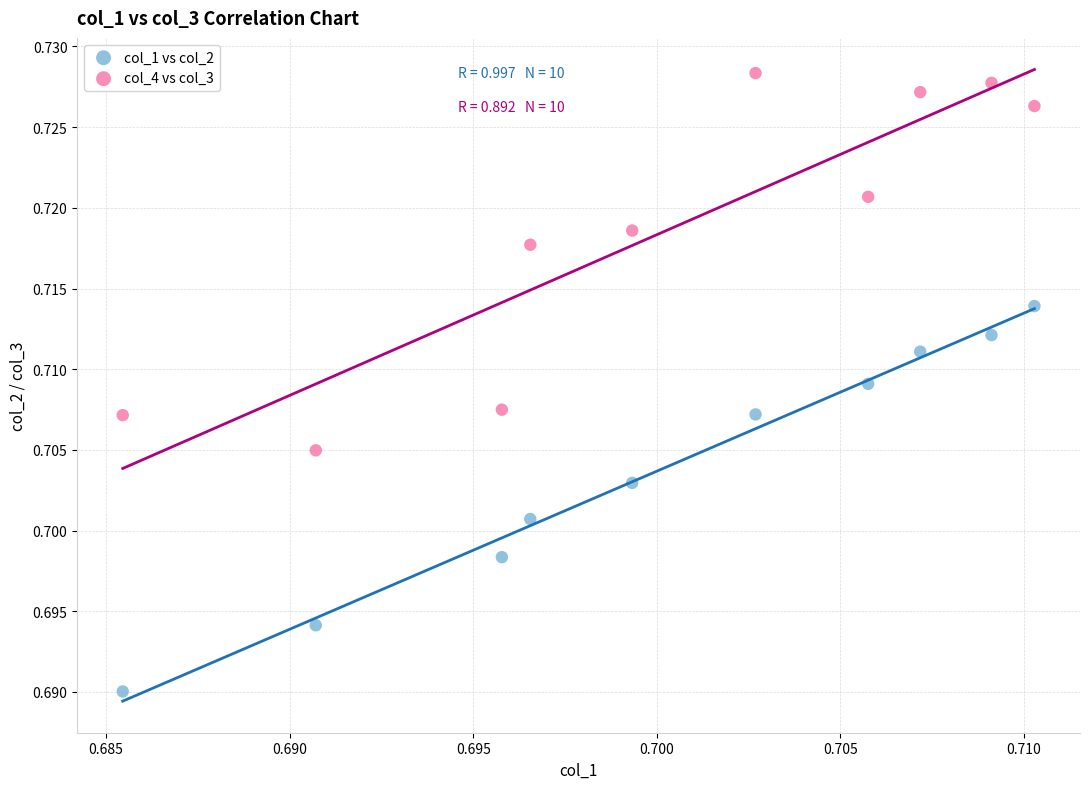

Which series contains the highest Y value?

col_4 vs col_3